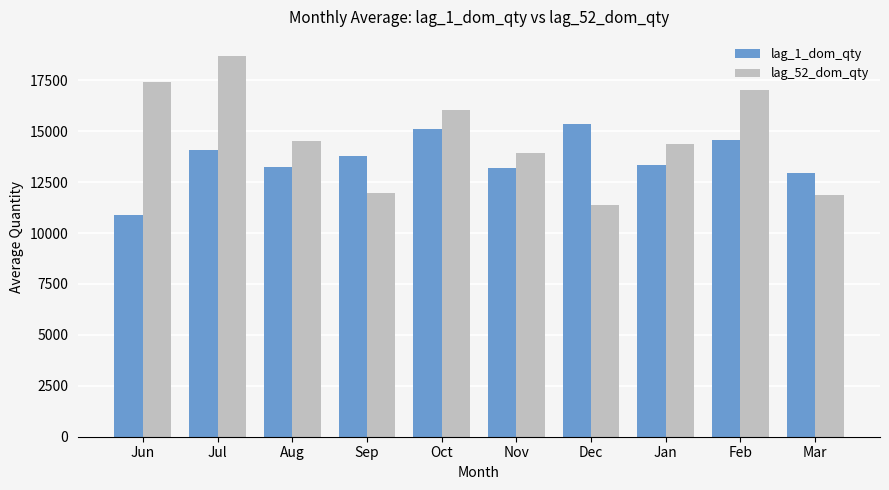

At which category is the sum across all series the highest?

Jul